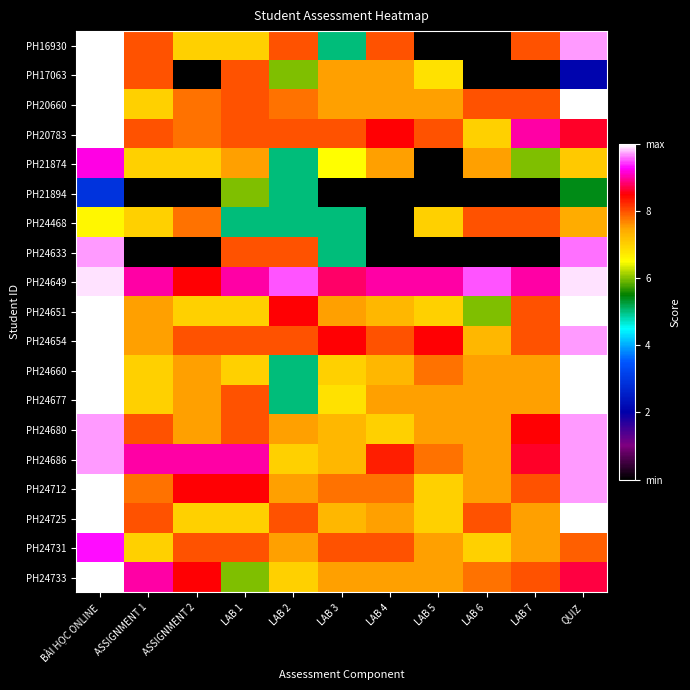

Reading left to right, extract all data points from this chart.

PH16930: BÀI HỌC ONLINE=10.0	ASSIGNMENT 1=8.0	ASSIGNMENT 2=7.0	LAB 1=7.0	LAB 2=8.0	LAB 3=5.0	LAB 4=8.0	LAB 5=0.0	LAB 6=0.0	LAB 7=8.0	QUIZ=9.7
PH17063: BÀI HỌC ONLINE=10.0	ASSIGNMENT 1=8.0	ASSIGNMENT 2=0.0	LAB 1=8.0	LAB 2=6.0	LAB 3=7.5	LAB 4=7.5	LAB 5=6.8	LAB 6=0.0	LAB 7=0.0	QUIZ=2.1
PH20660: BÀI HỌC ONLINE=10.0	ASSIGNMENT 1=7.0	ASSIGNMENT 2=7.8	LAB 1=8.0	LAB 2=7.8	LAB 3=7.5	LAB 4=7.5	LAB 5=7.5	LAB 6=8.0	LAB 7=8.0	QUIZ=10.0
PH20783: BÀI HỌC ONLINE=10.0	ASSIGNMENT 1=8.0	ASSIGNMENT 2=7.8	LAB 1=8.0	LAB 2=8.0	LAB 3=8.0	LAB 4=8.5	LAB 5=8.0	LAB 6=7.0	LAB 7=9.0	QUIZ=8.6
PH21874: BÀI HỌC ONLINE=9.2	ASSIGNMENT 1=7.0	ASSIGNMENT 2=7.0	LAB 1=7.5	LAB 2=5.0	LAB 3=6.5	LAB 4=7.5	LAB 5=0.0	LAB 6=7.5	LAB 7=6.0	QUIZ=7.1
PH21894: BÀI HỌC ONLINE=2.9	ASSIGNMENT 1=0.0	ASSIGNMENT 2=0.0	LAB 1=6.0	LAB 2=5.0	LAB 3=0.0	LAB 4=0.0	LAB 5=0.0	LAB 6=0.0	LAB 7=0.0	QUIZ=5.4
PH24468: BÀI HỌC ONLINE=6.6	ASSIGNMENT 1=7.0	ASSIGNMENT 2=7.8	LAB 1=5.0	LAB 2=5.0	LAB 3=5.0	LAB 4=0.0	LAB 5=7.0	LAB 6=8.0	LAB 7=8.0	QUIZ=7.4
PH24633: BÀI HỌC ONLINE=9.7	ASSIGNMENT 1=0.0	ASSIGNMENT 2=0.0	LAB 1=8.0	LAB 2=8.0	LAB 3=5.0	LAB 4=0.0	LAB 5=0.0	LAB 6=0.0	LAB 7=0.0	QUIZ=9.6
PH24649: BÀI HỌC ONLINE=9.9	ASSIGNMENT 1=9.0	ASSIGNMENT 2=8.5	LAB 1=9.0	LAB 2=9.5	LAB 3=8.8	LAB 4=9.0	LAB 5=9.0	LAB 6=9.5	LAB 7=9.0	QUIZ=9.9
PH24651: BÀI HỌC ONLINE=10.0	ASSIGNMENT 1=7.5	ASSIGNMENT 2=7.0	LAB 1=7.0	LAB 2=8.5	LAB 3=7.5	LAB 4=7.3	LAB 5=7.0	LAB 6=6.0	LAB 7=8.0	QUIZ=10.0
PH24654: BÀI HỌC ONLINE=10.0	ASSIGNMENT 1=7.5	ASSIGNMENT 2=8.0	LAB 1=8.0	LAB 2=8.0	LAB 3=8.5	LAB 4=8.0	LAB 5=8.5	LAB 6=7.3	LAB 7=8.0	QUIZ=9.7
PH24660: BÀI HỌC ONLINE=10.0	ASSIGNMENT 1=7.0	ASSIGNMENT 2=7.5	LAB 1=7.0	LAB 2=5.0	LAB 3=7.0	LAB 4=7.3	LAB 5=7.8	LAB 6=7.5	LAB 7=7.5	QUIZ=10.0
PH24677: BÀI HỌC ONLINE=10.0	ASSIGNMENT 1=7.0	ASSIGNMENT 2=7.5	LAB 1=8.0	LAB 2=5.0	LAB 3=6.8	LAB 4=7.5	LAB 5=7.5	LAB 6=7.5	LAB 7=7.5	QUIZ=10.0
PH24680: BÀI HỌC ONLINE=9.7	ASSIGNMENT 1=8.0	ASSIGNMENT 2=7.5	LAB 1=8.0	LAB 2=7.5	LAB 3=7.3	LAB 4=7.0	LAB 5=7.5	LAB 6=7.5	LAB 7=8.5	QUIZ=9.7
PH24686: BÀI HỌC ONLINE=9.7	ASSIGNMENT 1=9.0	ASSIGNMENT 2=9.0	LAB 1=9.0	LAB 2=7.0	LAB 3=7.3	LAB 4=8.3	LAB 5=7.8	LAB 6=7.5	LAB 7=8.6	QUIZ=9.7
PH24712: BÀI HỌC ONLINE=10.0	ASSIGNMENT 1=7.8	ASSIGNMENT 2=8.5	LAB 1=8.5	LAB 2=7.5	LAB 3=7.8	LAB 4=7.8	LAB 5=7.0	LAB 6=7.5	LAB 7=8.0	QUIZ=9.7
PH24725: BÀI HỌC ONLINE=10.0	ASSIGNMENT 1=8.0	ASSIGNMENT 2=7.0	LAB 1=7.0	LAB 2=8.0	LAB 3=7.3	LAB 4=7.5	LAB 5=7.0	LAB 6=8.0	LAB 7=7.5	QUIZ=10.0
PH24731: BÀI HỌC ONLINE=9.3	ASSIGNMENT 1=7.0	ASSIGNMENT 2=8.0	LAB 1=8.0	LAB 2=7.5	LAB 3=8.0	LAB 4=8.0	LAB 5=7.5	LAB 6=7.0	LAB 7=7.5	QUIZ=7.9
PH24733: BÀI HỌC ONLINE=10.0	ASSIGNMENT 1=9.0	ASSIGNMENT 2=8.5	LAB 1=6.0	LAB 2=7.0	LAB 3=7.5	LAB 4=7.5	LAB 5=7.5	LAB 6=7.8	LAB 7=8.0	QUIZ=8.7